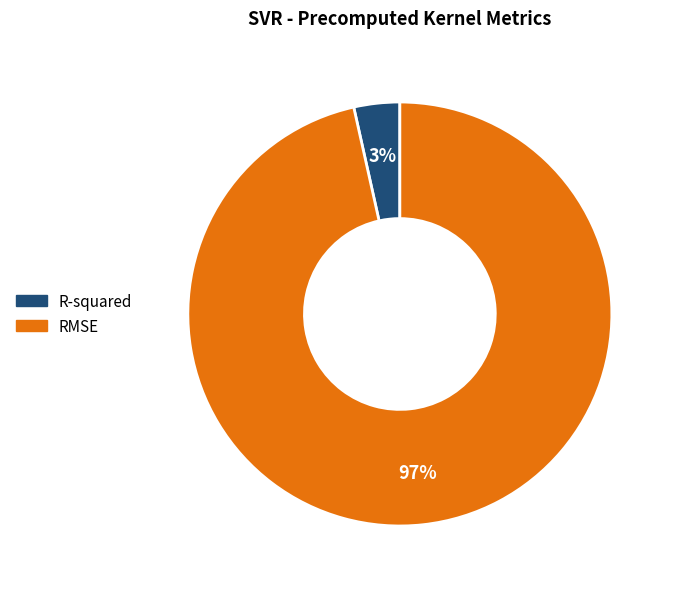

Combined, do RMSE and R-squared account for over 50%?

Yes